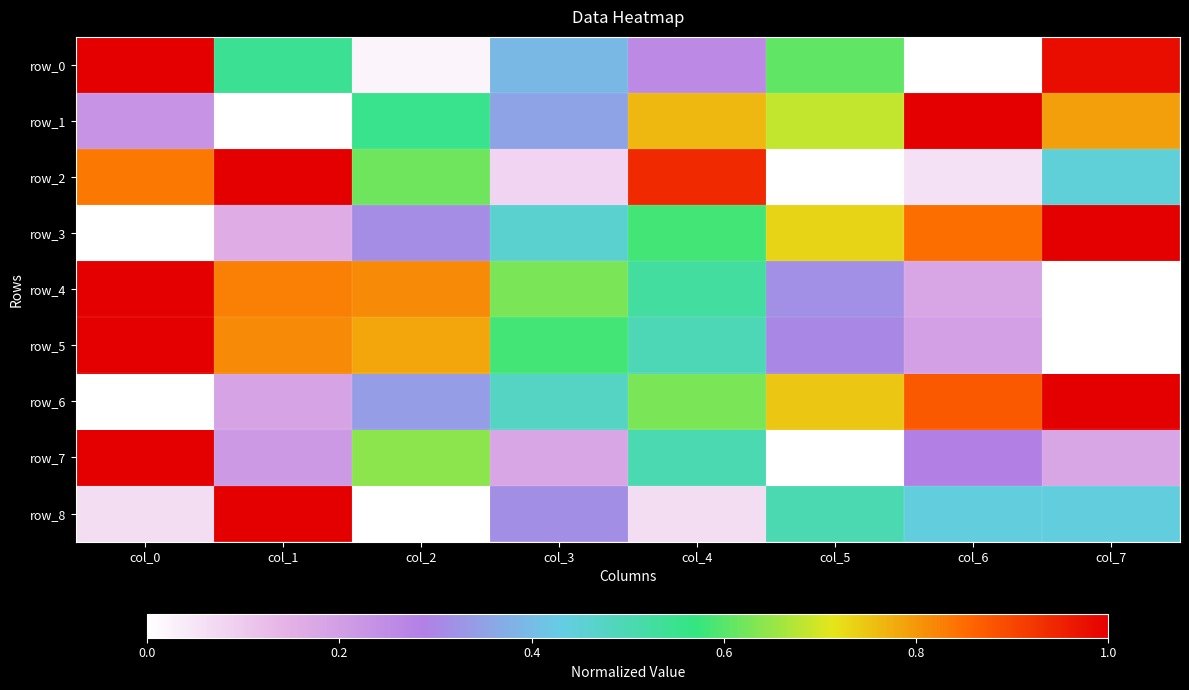

What is the average value of the row_8 series?

0.4